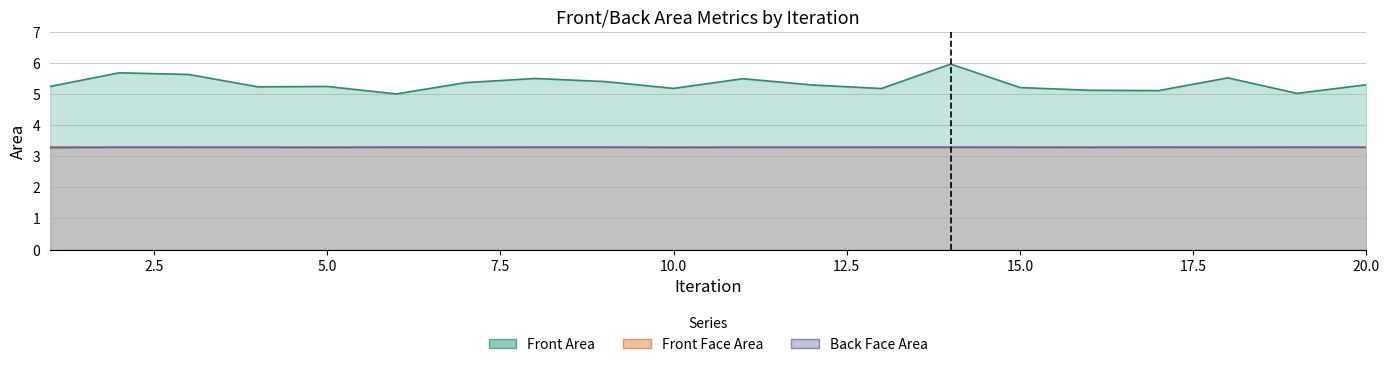

What is the minimum value for Front Face Area?

3.3